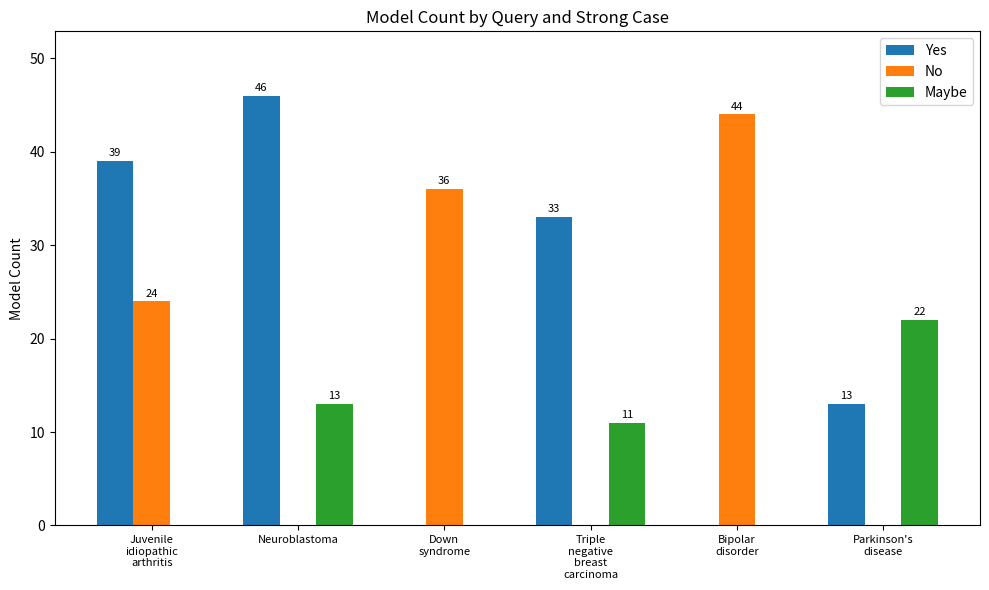

What is the total value across all series at Neuroblastoma?

59